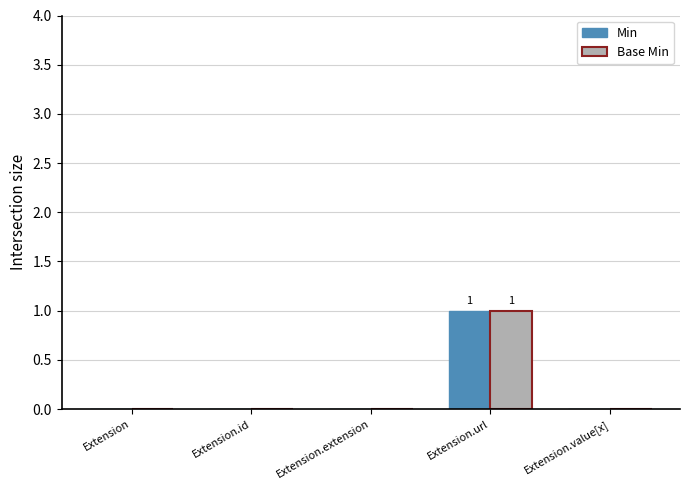

Read the Min value at Extension.url.

1